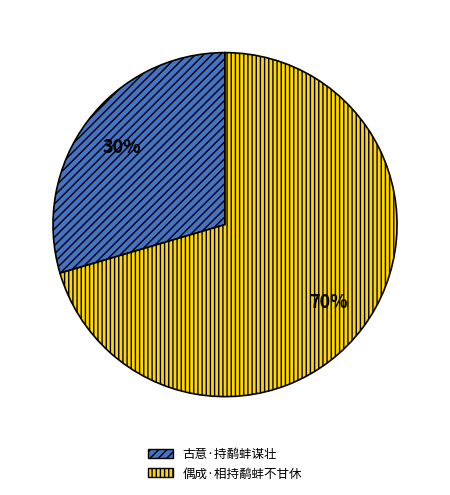

How many slices are in this pie chart?

2